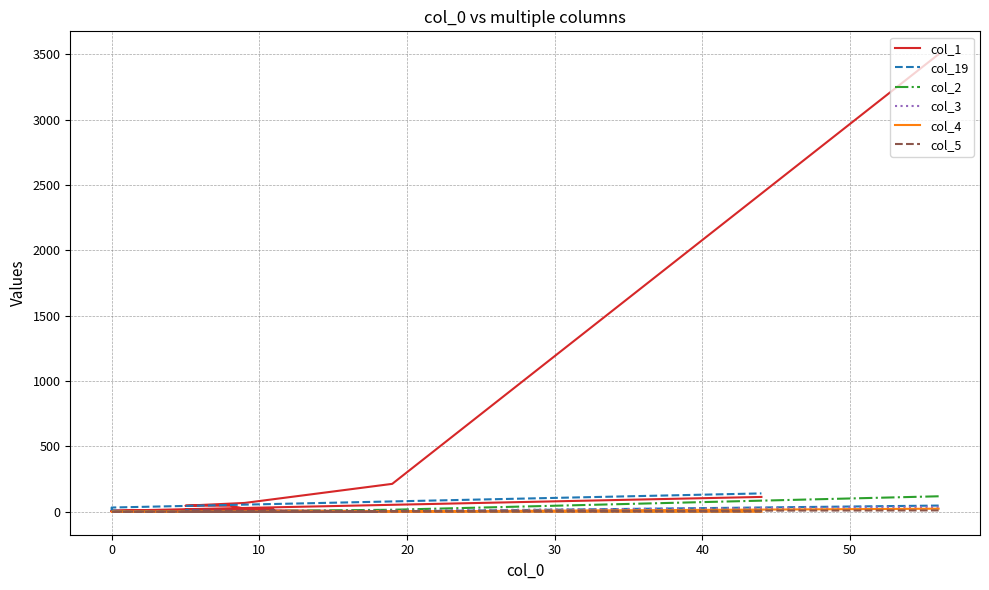

What is the average value of the col_3 series?

3